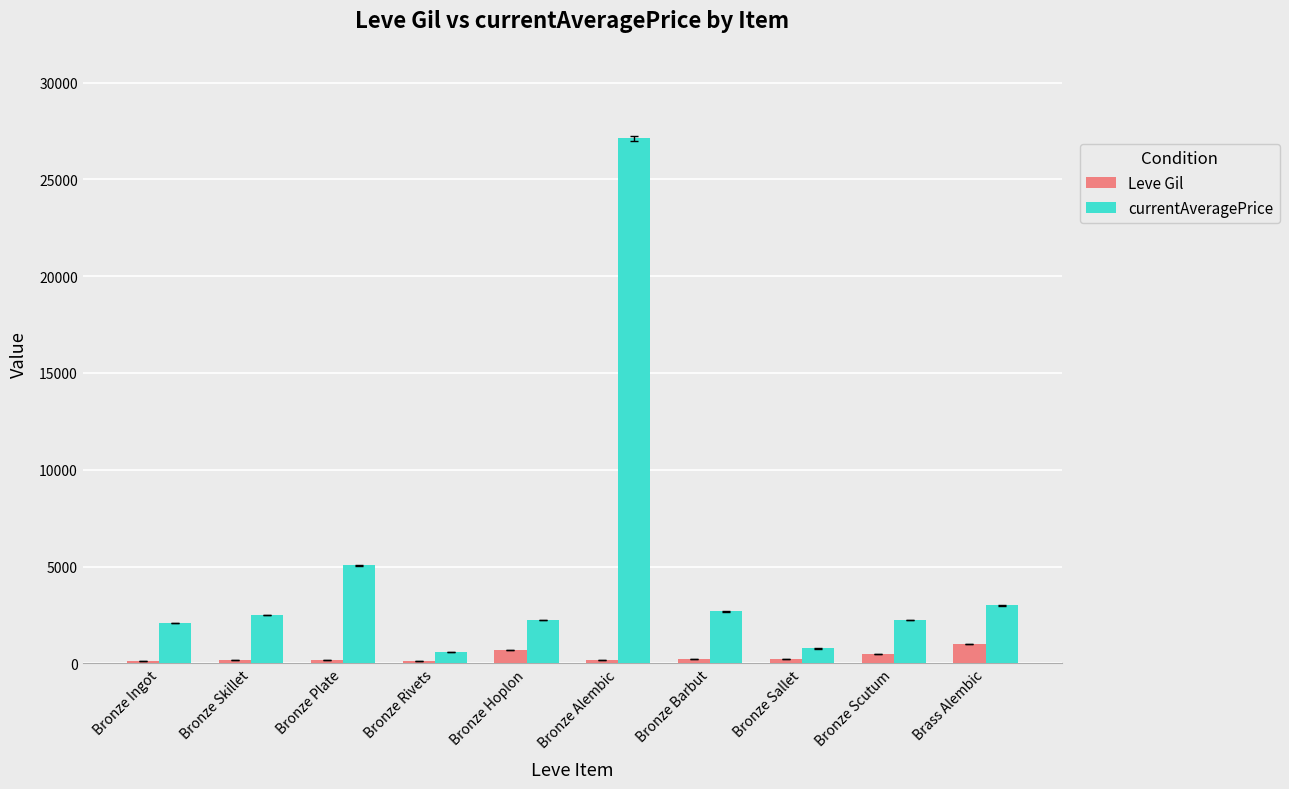

Which series changed the most between Bronze Alembic and Brass Alembic?

currentAveragePrice